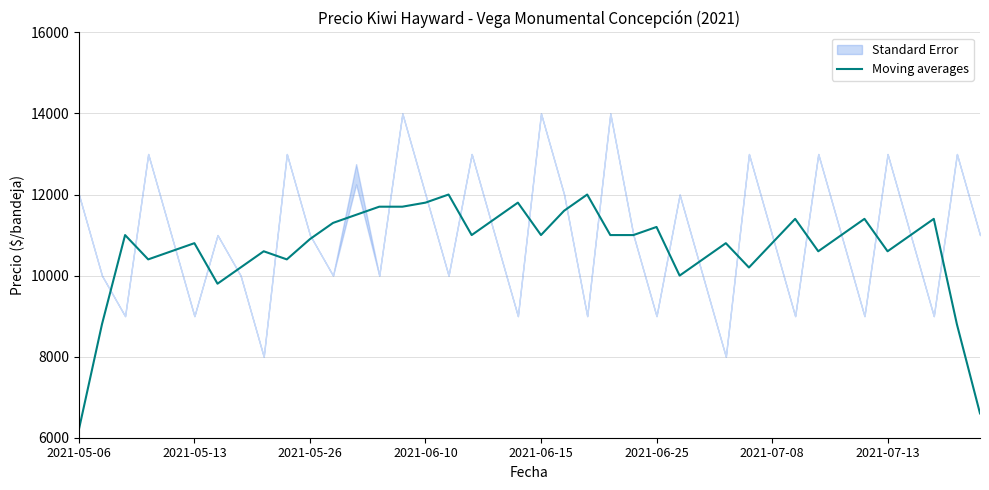

The chart shows a value of 4238 at 28. True or false?

False